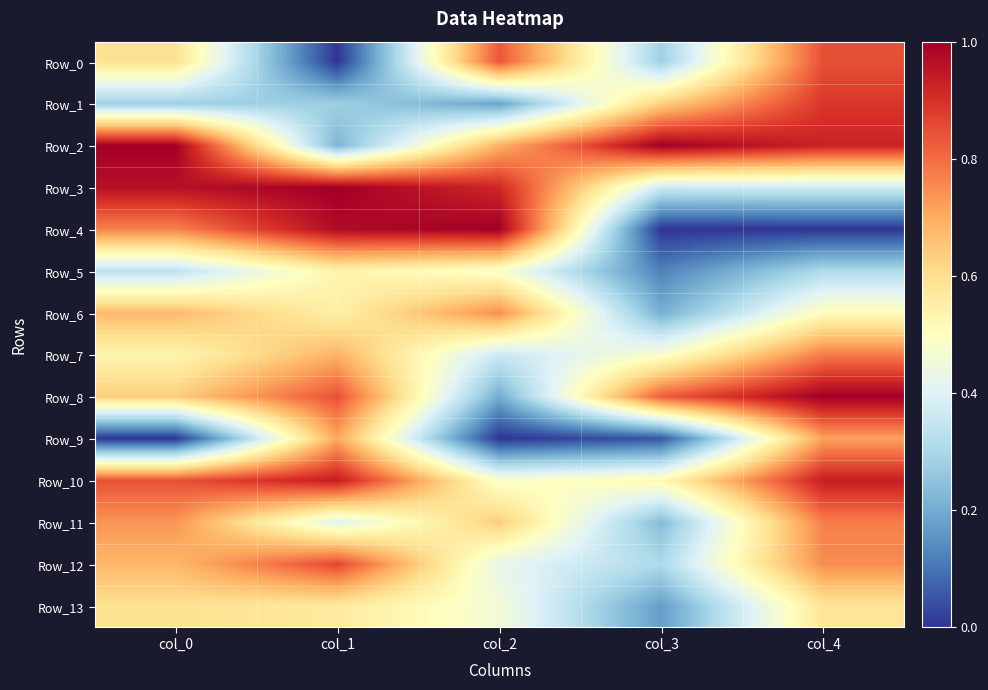

What is the spread (max minus min) of values at col_3?

1.0